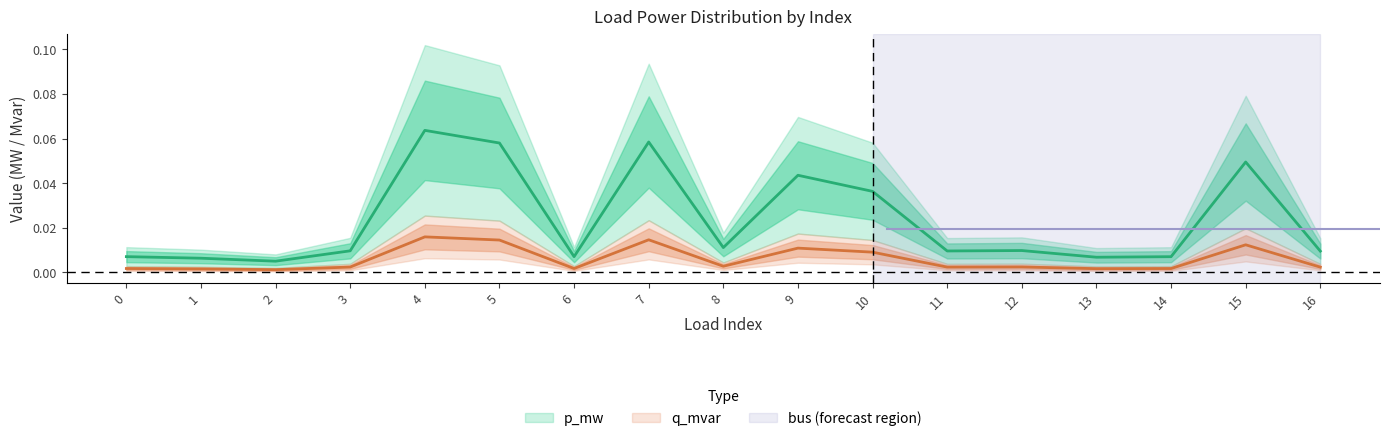

Between 15 and 10, which is larger?

15